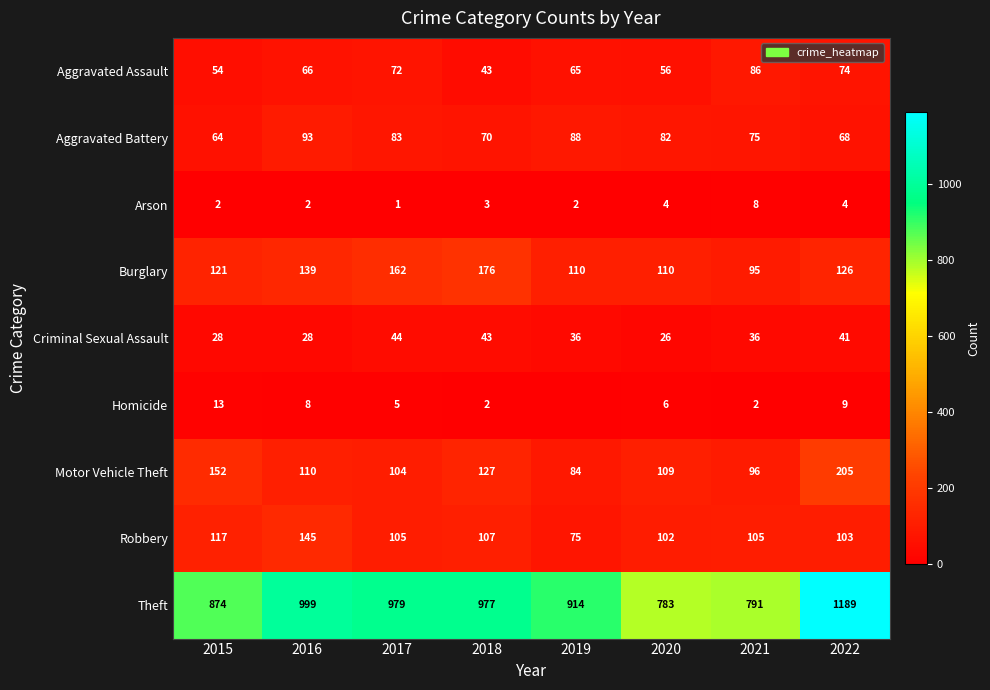

What is the lowest value of the Aggravated Battery series?

64